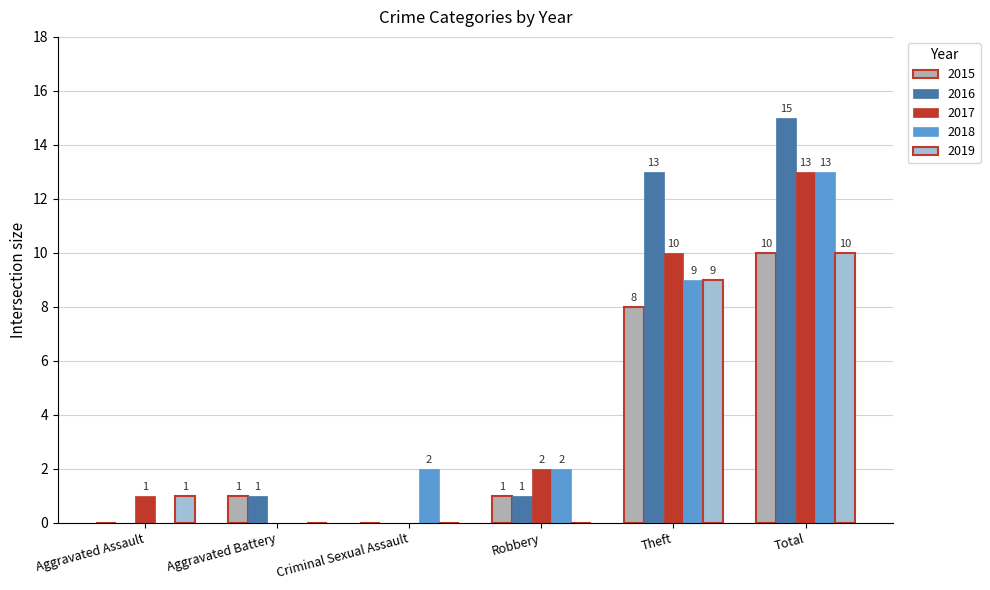

How many values in 2019 are above zero?

3